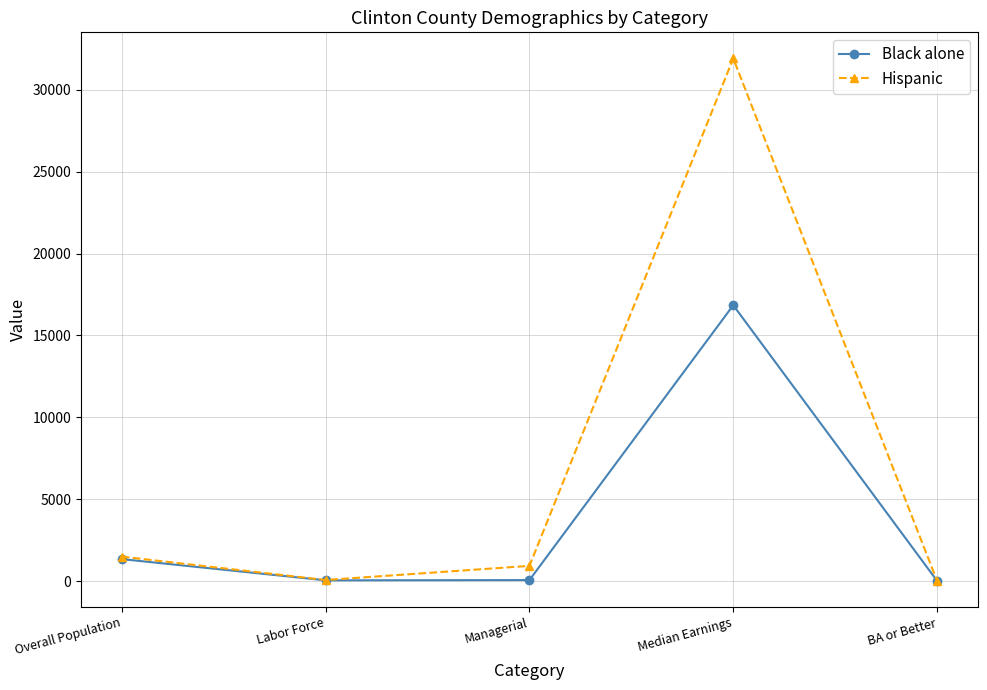

How many lines are shown in the chart?

2